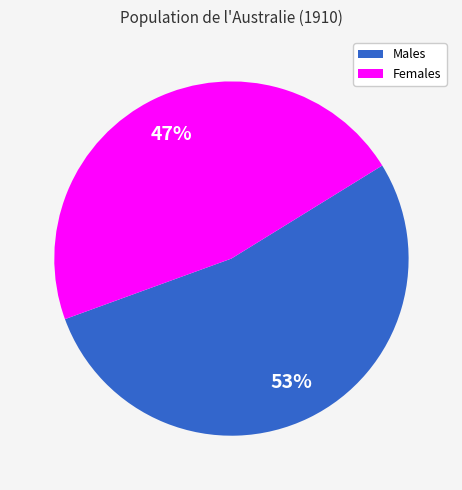

What is the majority slice?

Males